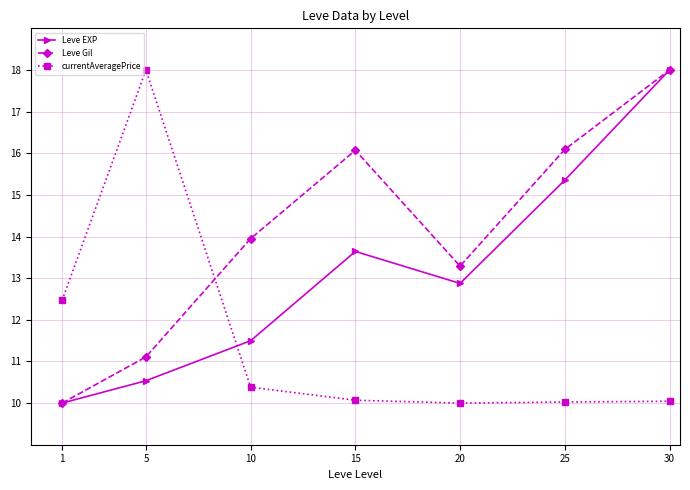

How many data points in Leve EXP are less than 12?

3